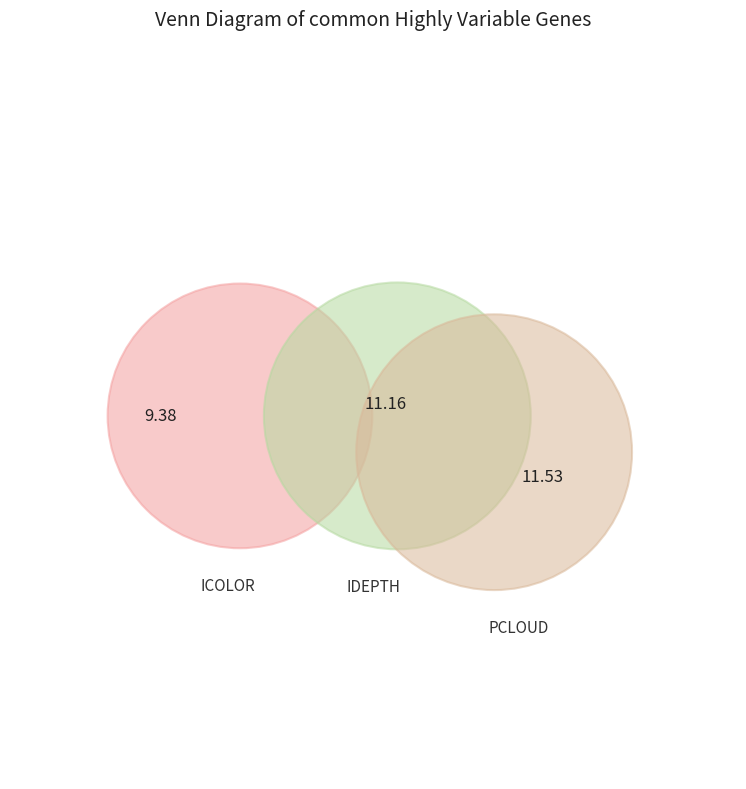

Is it true that 10 is 6% of the pie?

True